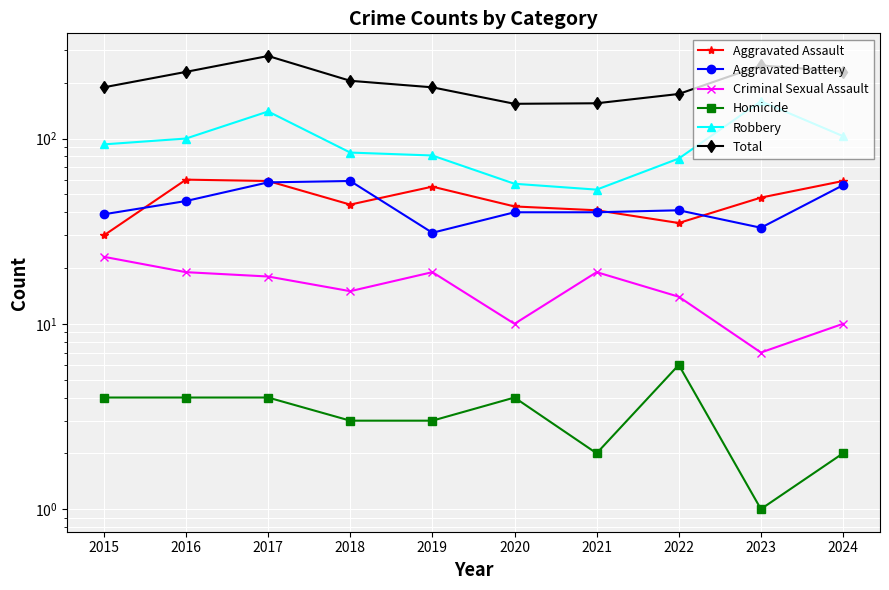

What is the greatest value displayed?

279